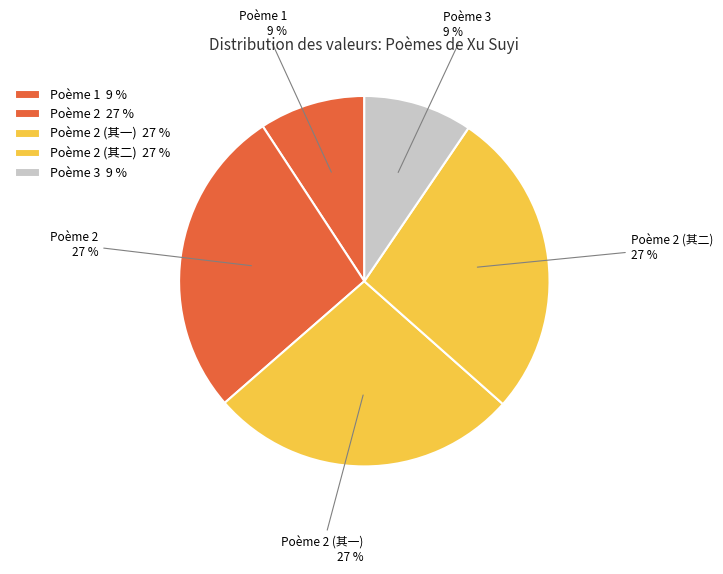

Combined, do Poème 2 (其二) and Poème 2 account for over 50%?

Yes